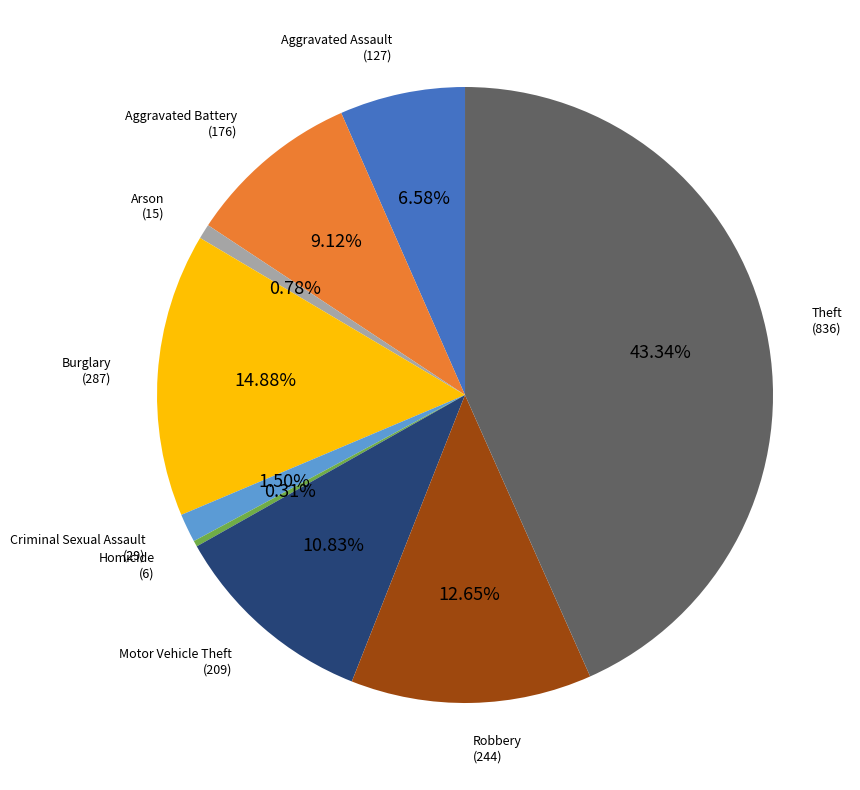

The Aggravated Assault slice represents 7% of the pie. True or false?

True